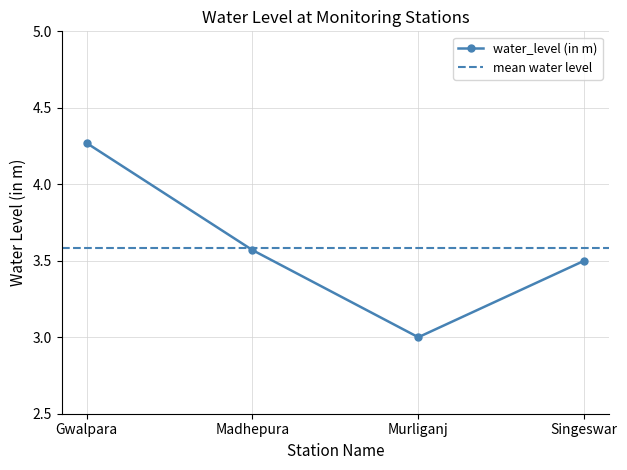

What is the label of the 3rd point from the left?

Murliganj